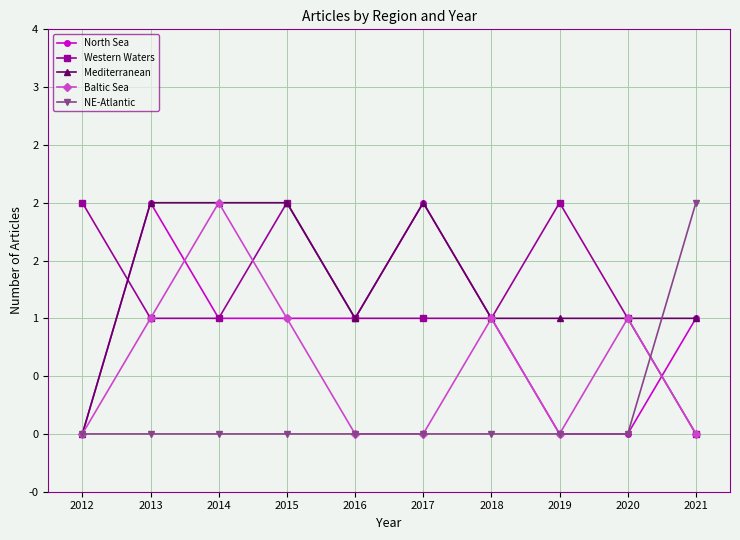

What is the difference between the maximum and second lowest values in the Baltic Sea series?

2